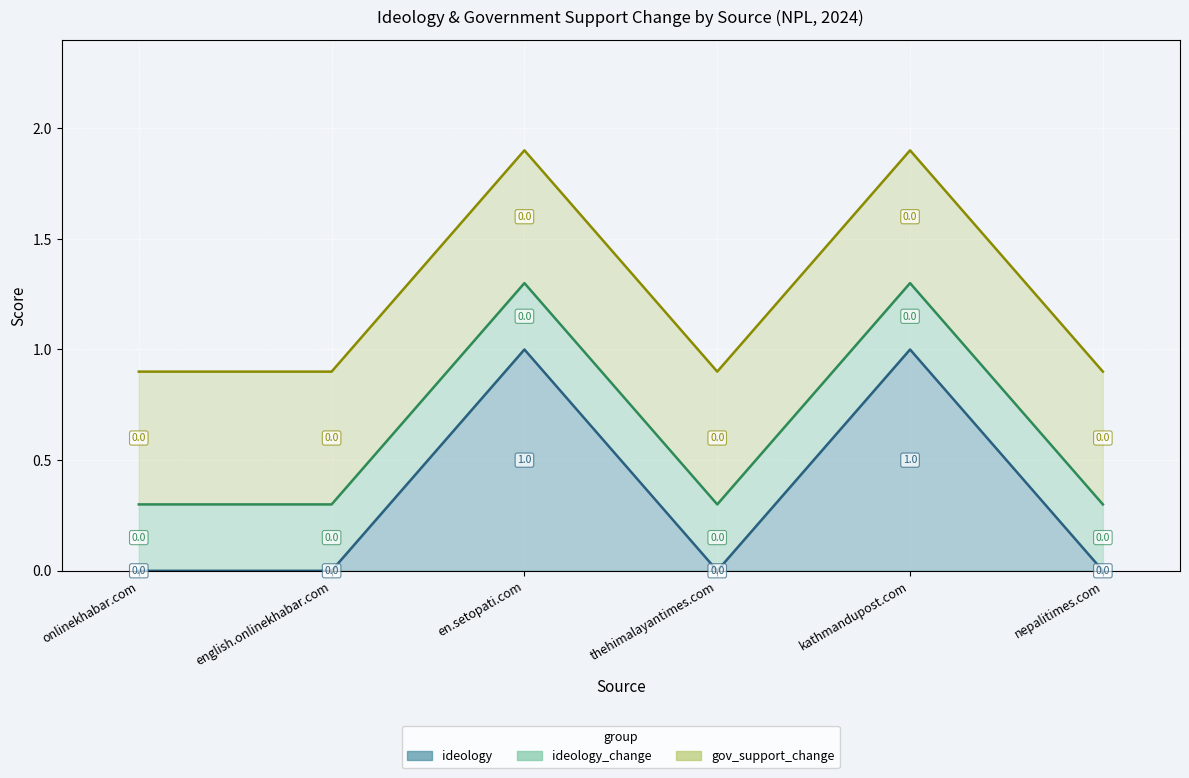

Rank the series by their maximum value, from lowest to highest.

ideology_change, gov_support_change, ideology